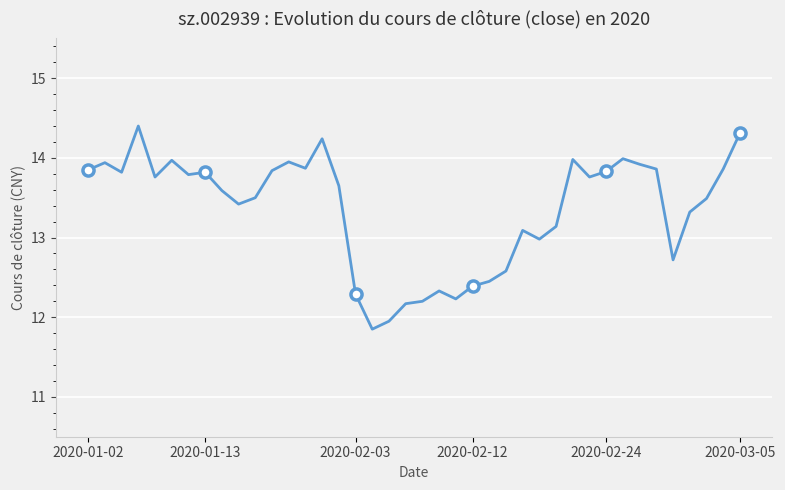

What is the greatest value displayed?

14.4